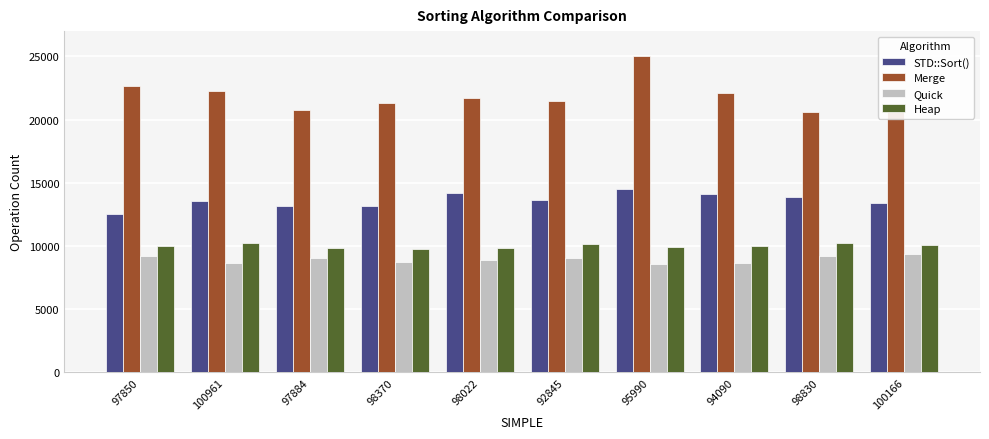

What is the maximum value shown in the chart?

25046